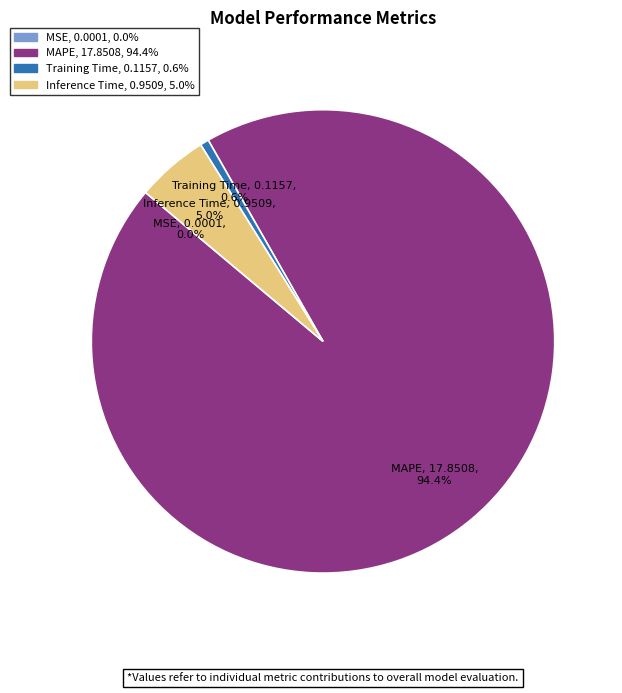

Does any single category account for the majority?

Yes